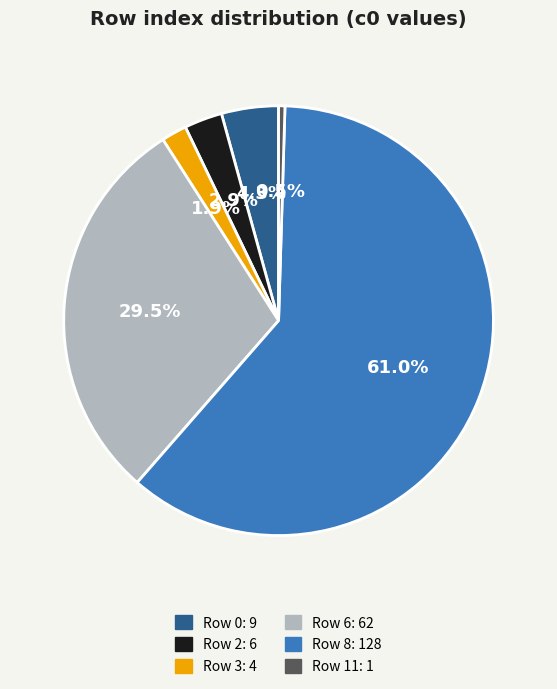

Count the number of slices in the pie.

6